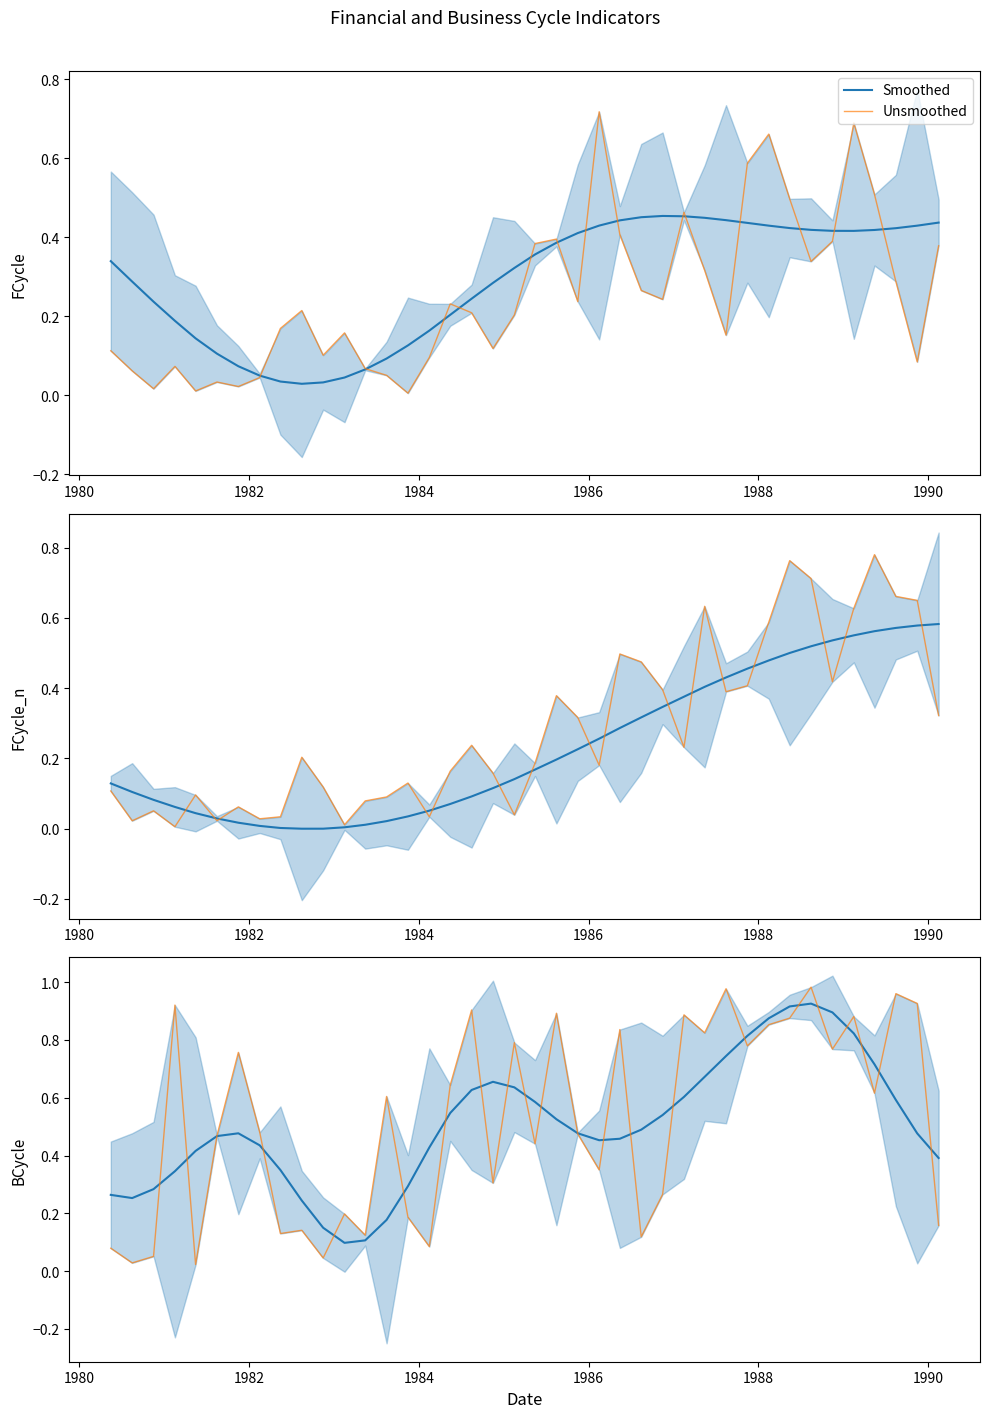

Rank the series by their average value, from lowest to highest.

Smoothed, Unsmoothed